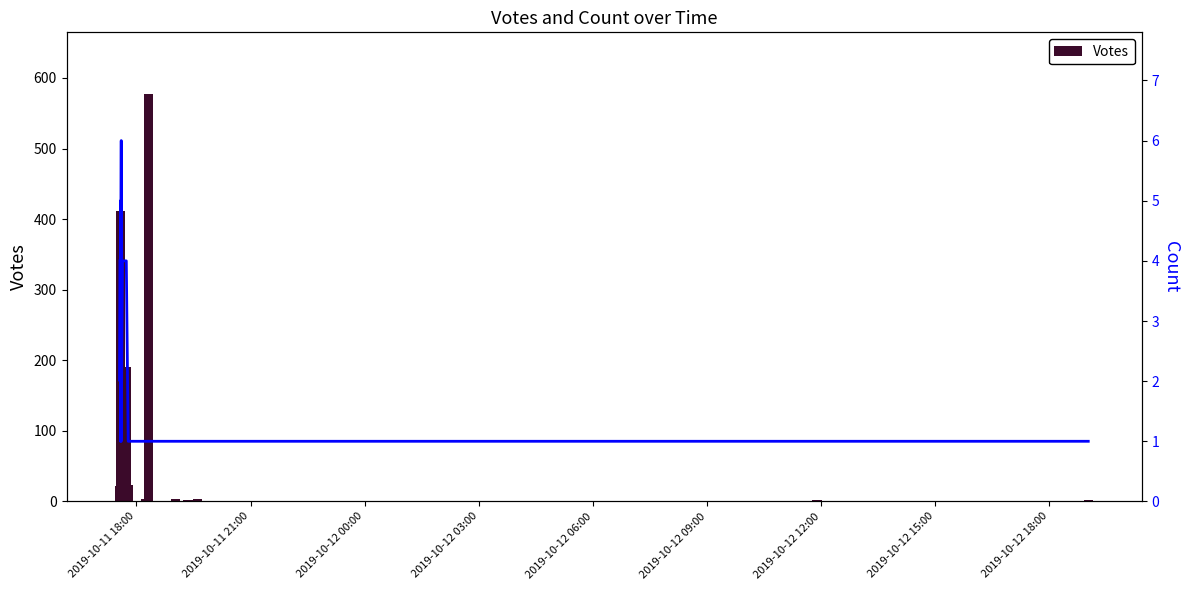

The Votes series shows 104 at 10. True or false?

False